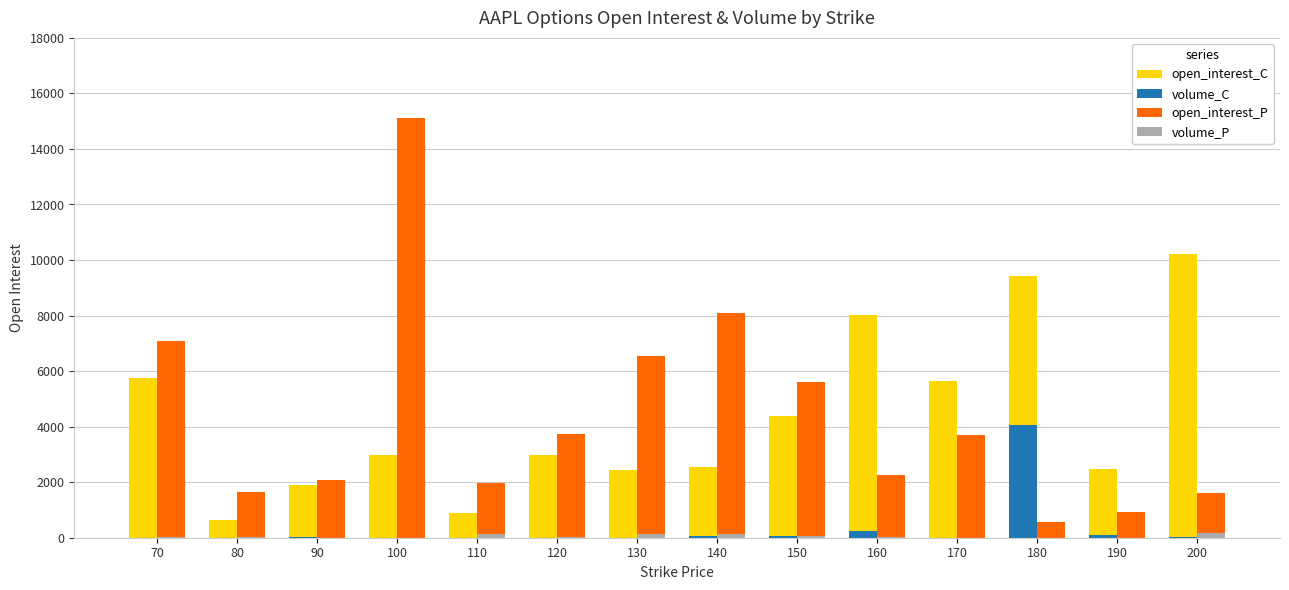

At which category is the sum across all series the highest?

100